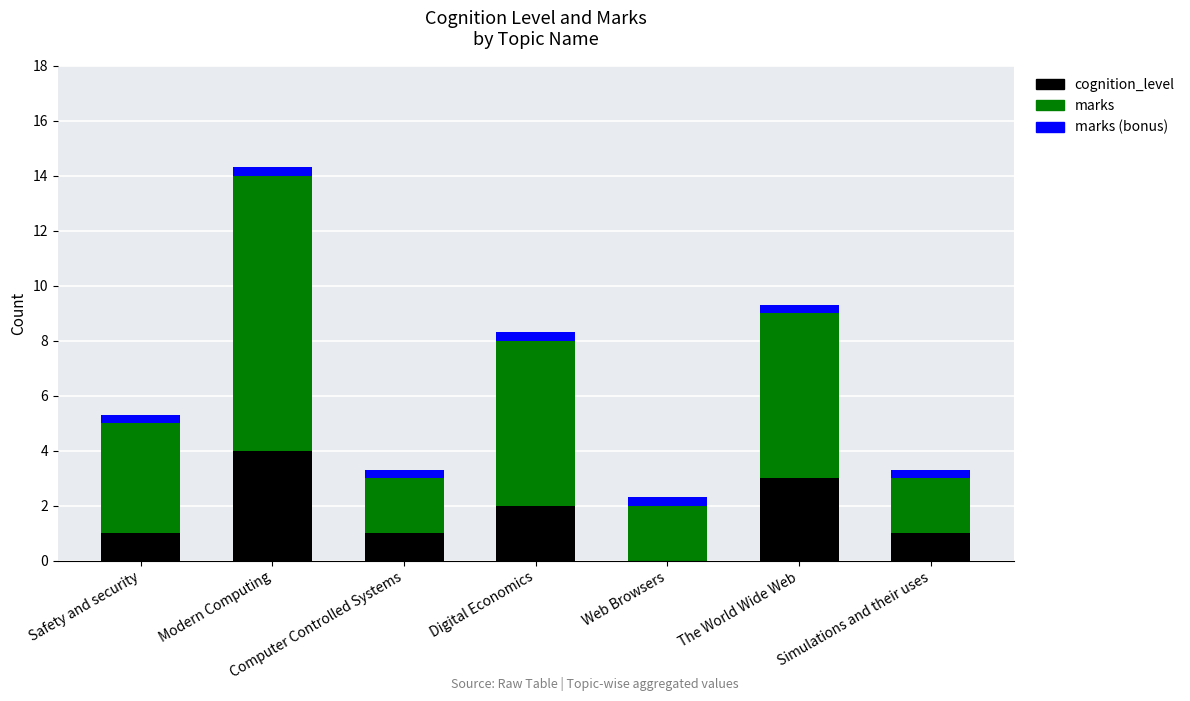

At which category is the sum across all series the highest?

Modern Computing